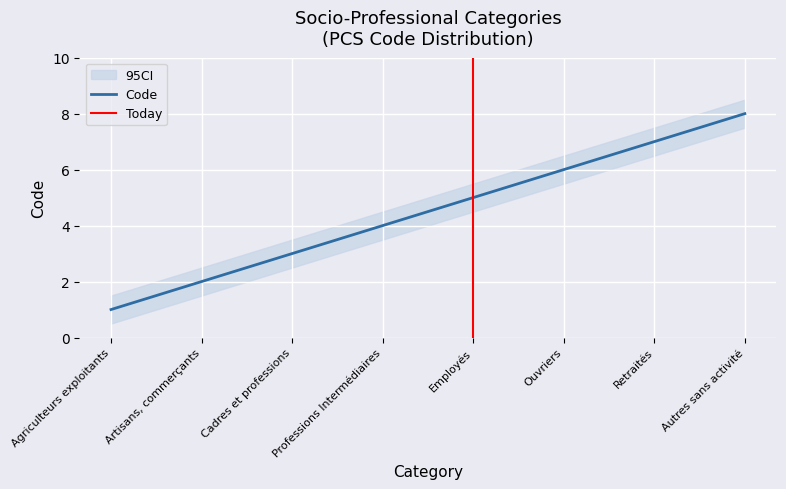

What is the label of the 6th point from the left?

Ouvriers